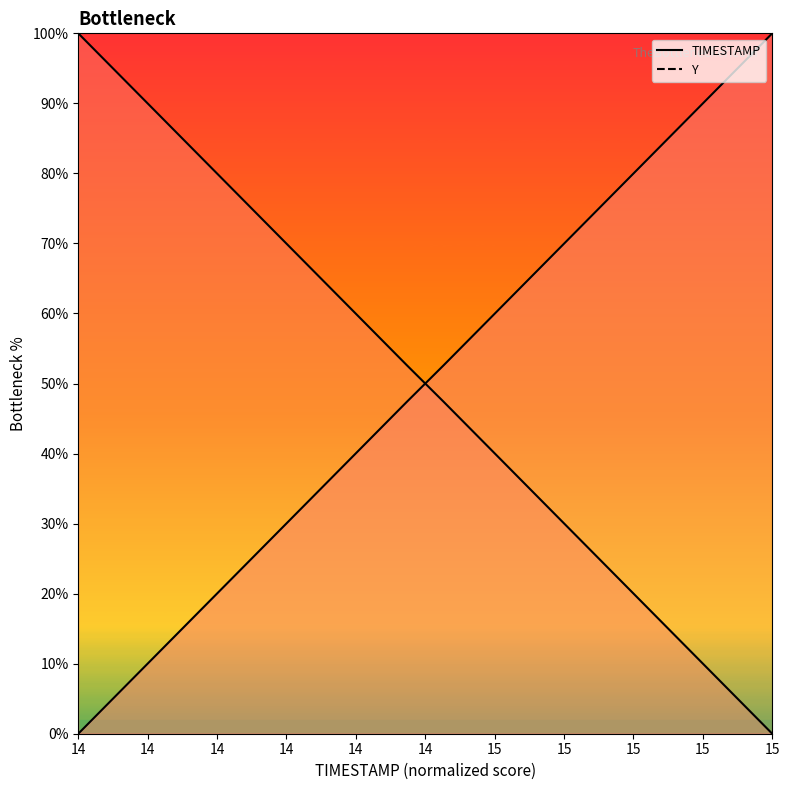

What is the difference between the maximum and minimum values in the TIMESTAMP_line series?

100.0